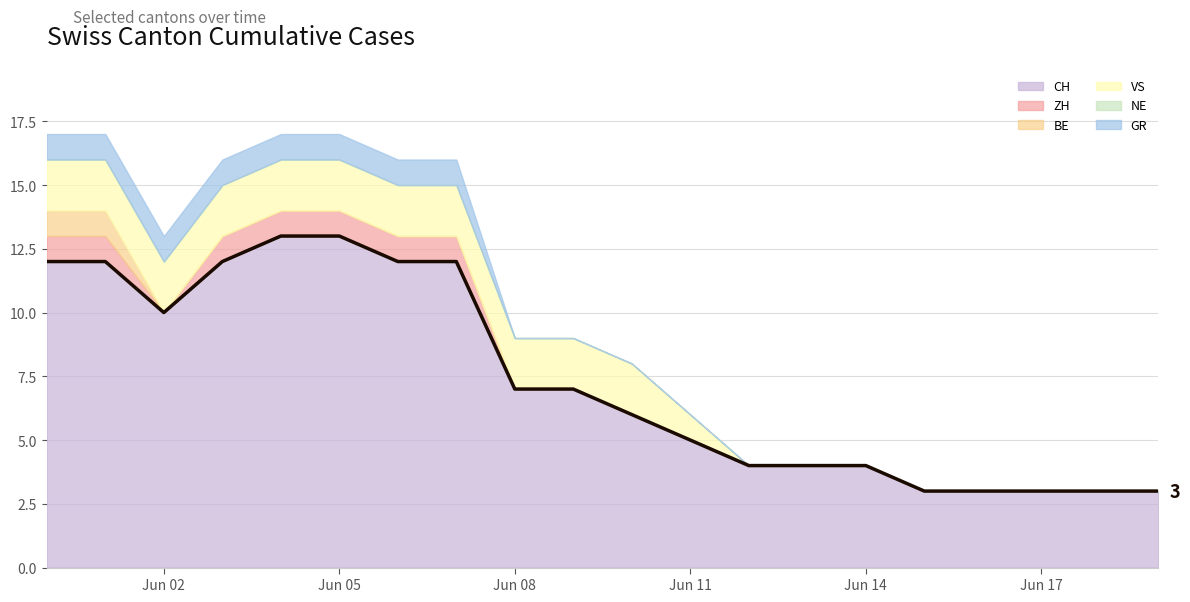

What is the difference between the maximum and minimum values?

10